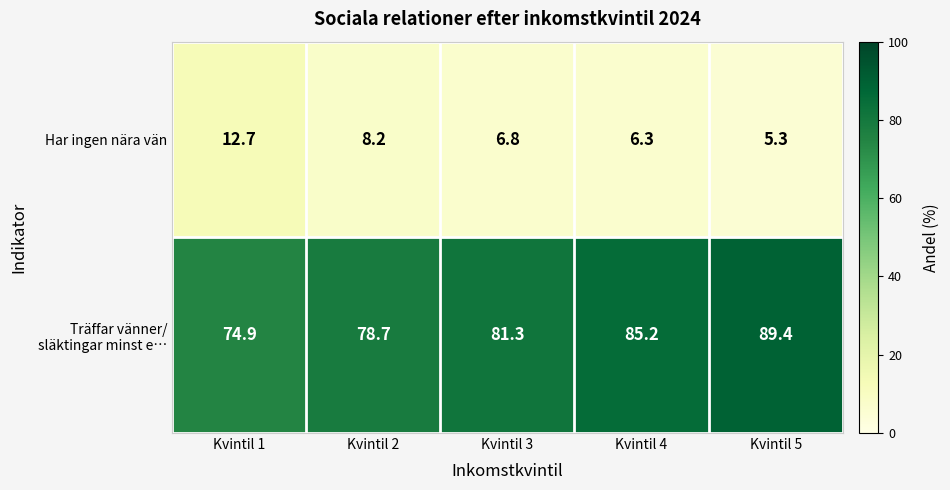

How many data points does each series have?

5